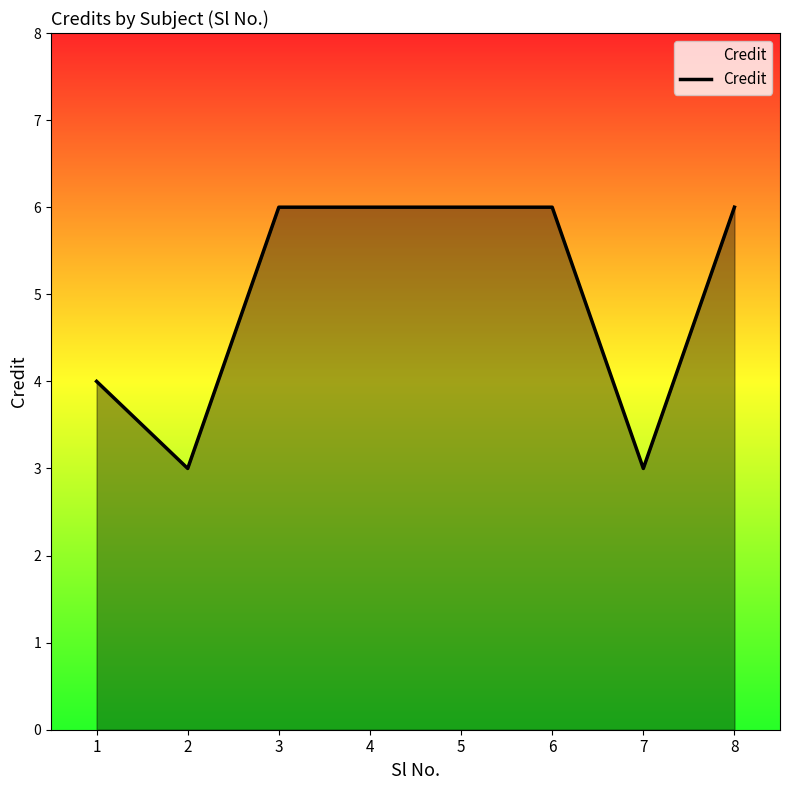

How many lines are shown in the chart?

1